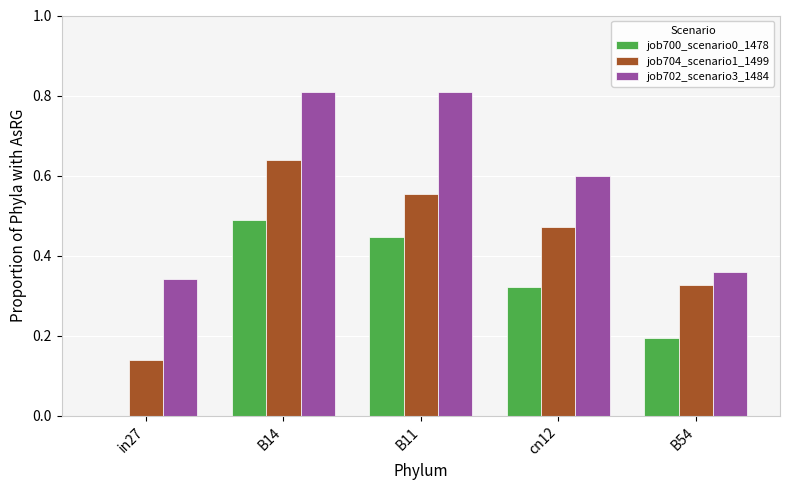

Count the job702_scenario3_1484 values in the range 0 to 1.

5